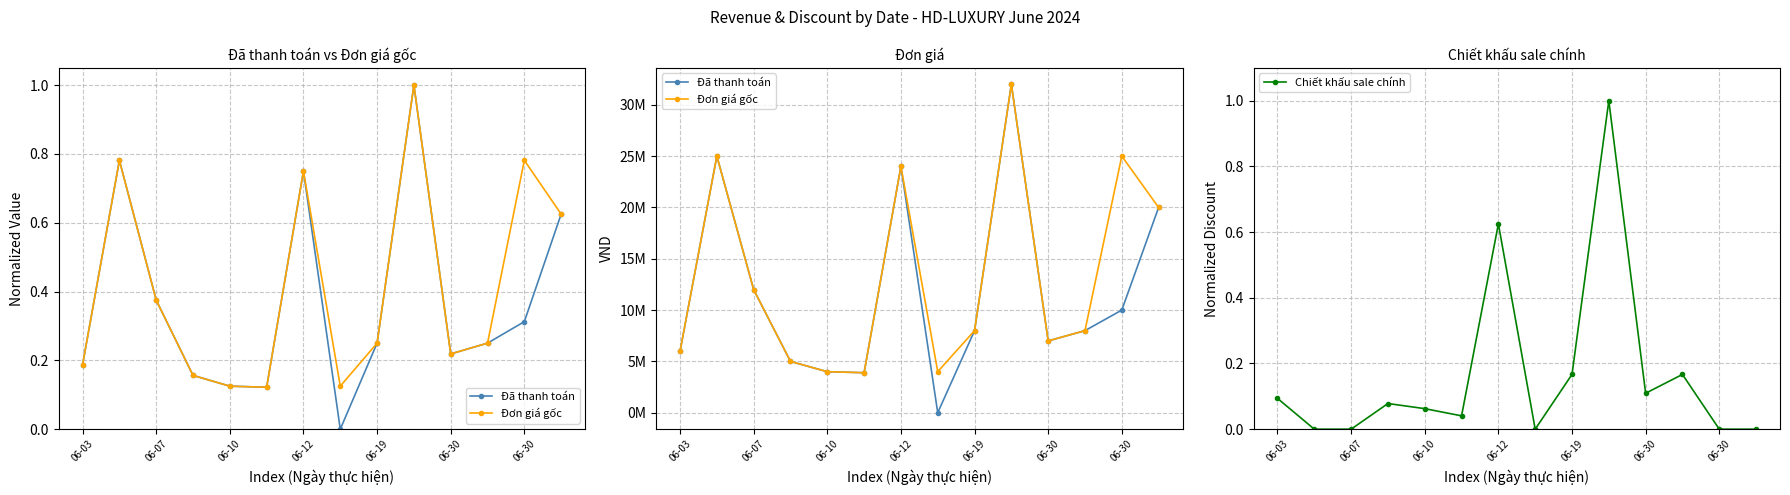

What is the sum of all Chiết khấu sale chính values?

2.3